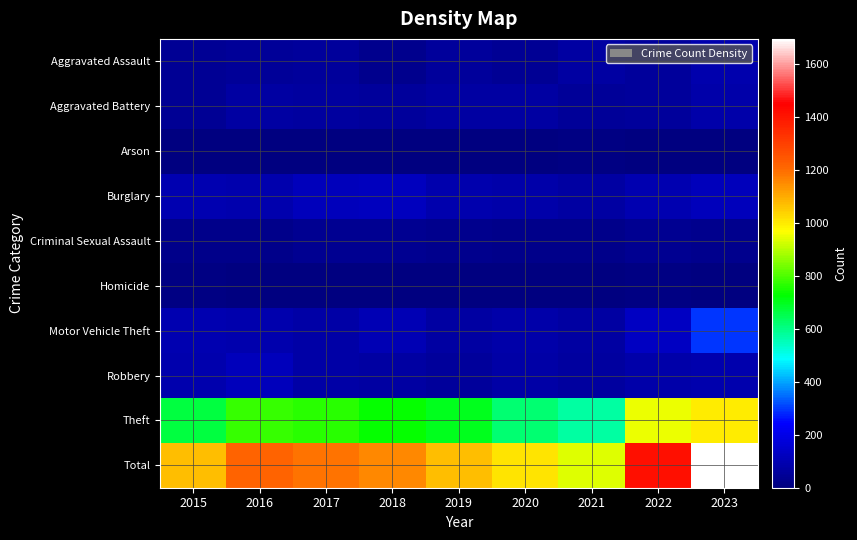

Between 2017 and 2015, which is larger?

2017